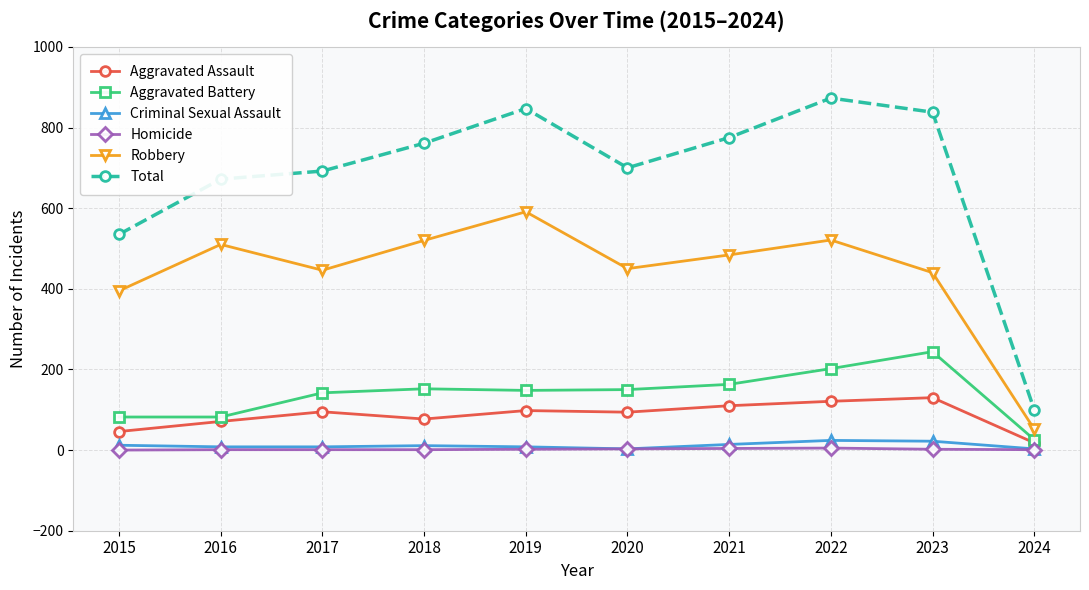

Is it true that Robbery equals 440 at 2023?

True